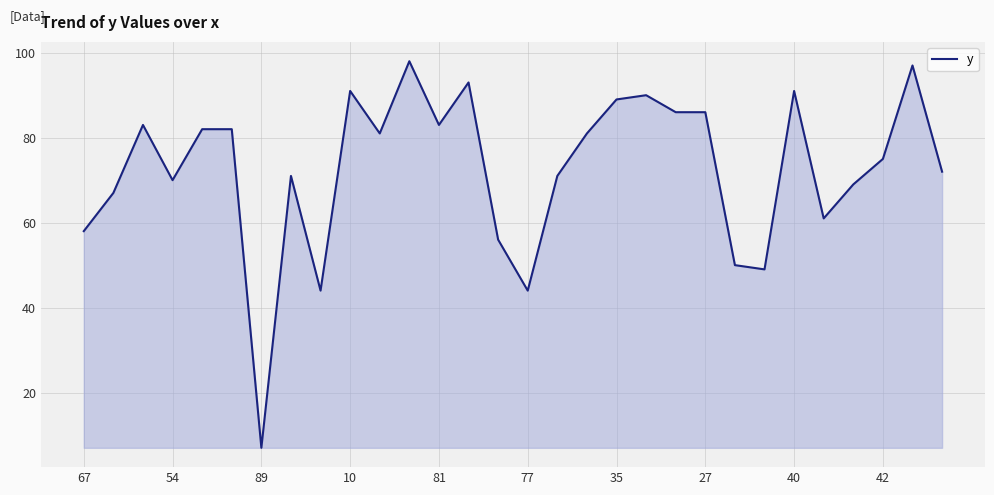

How many categories are shown in the chart?

30